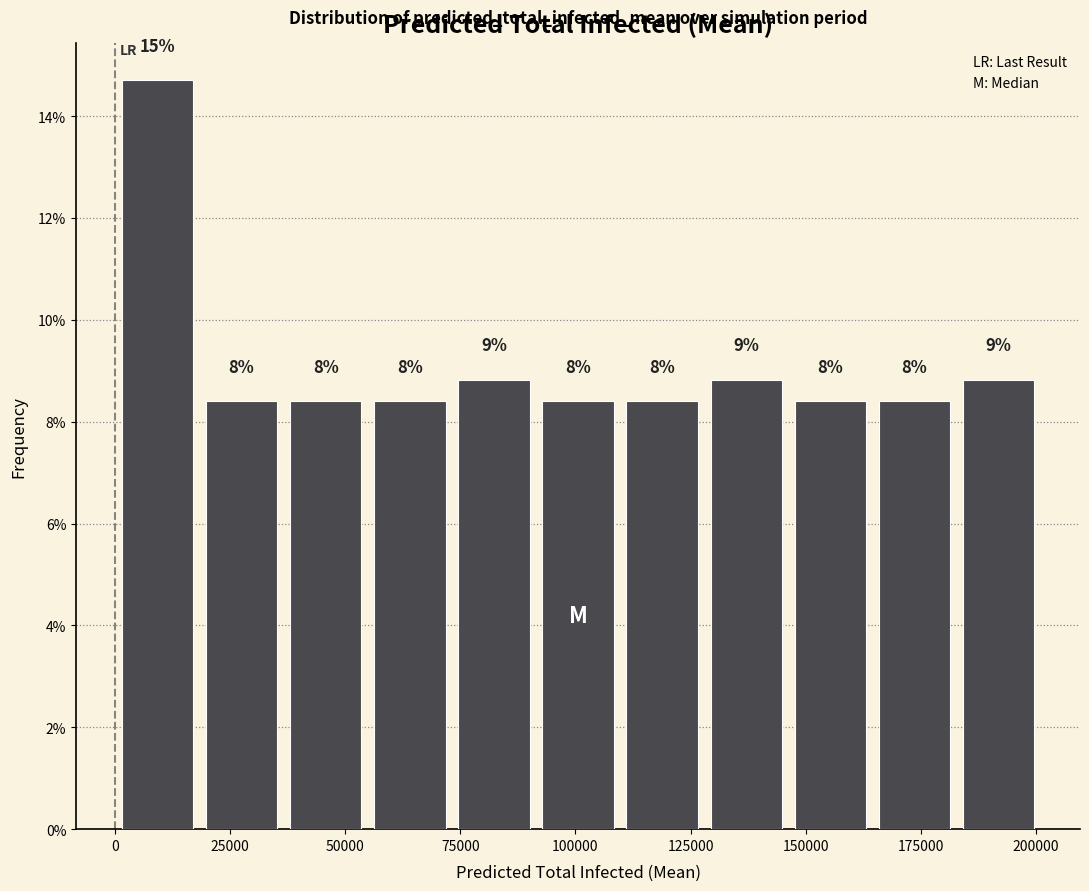

Read against the x-axis, roughly where is the centre of the tallest bar?

10000